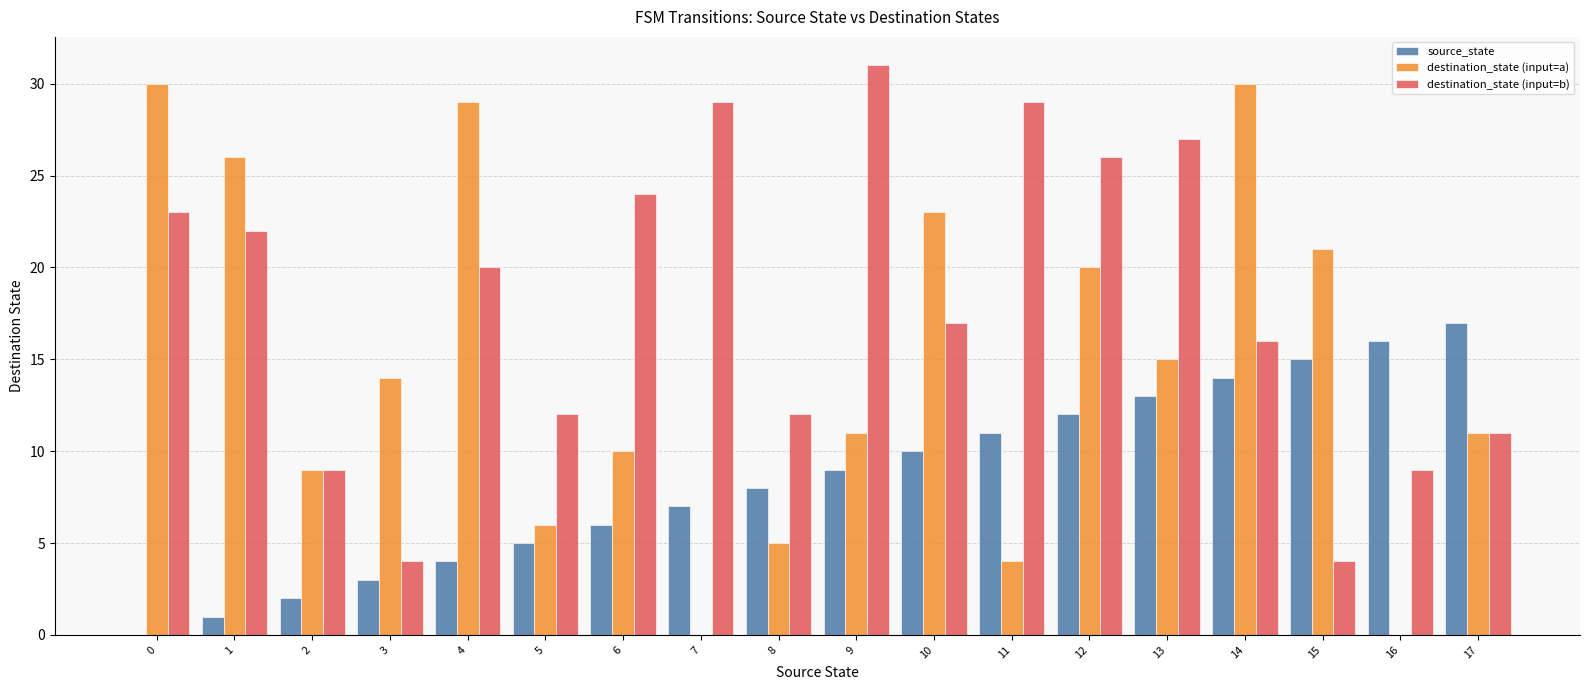

What is the average value of the destination_state (input=b) series?

18